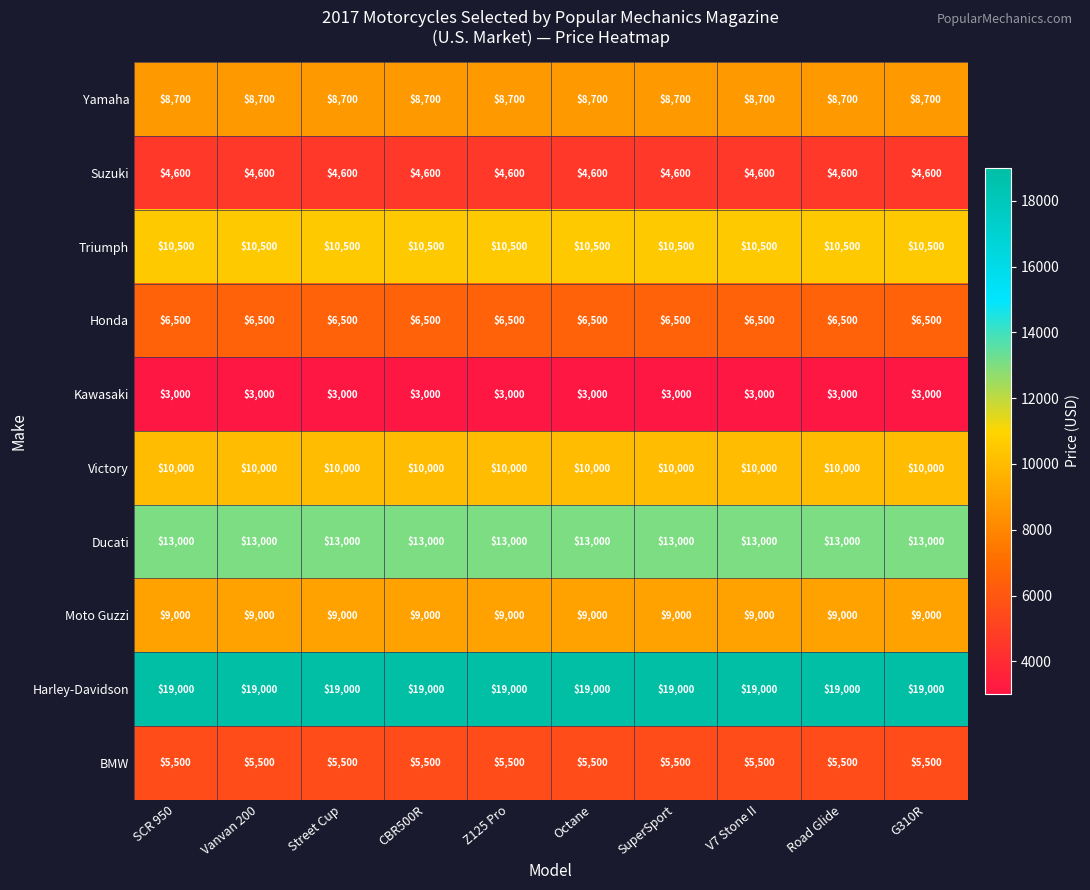

What is the greatest value displayed?

19000